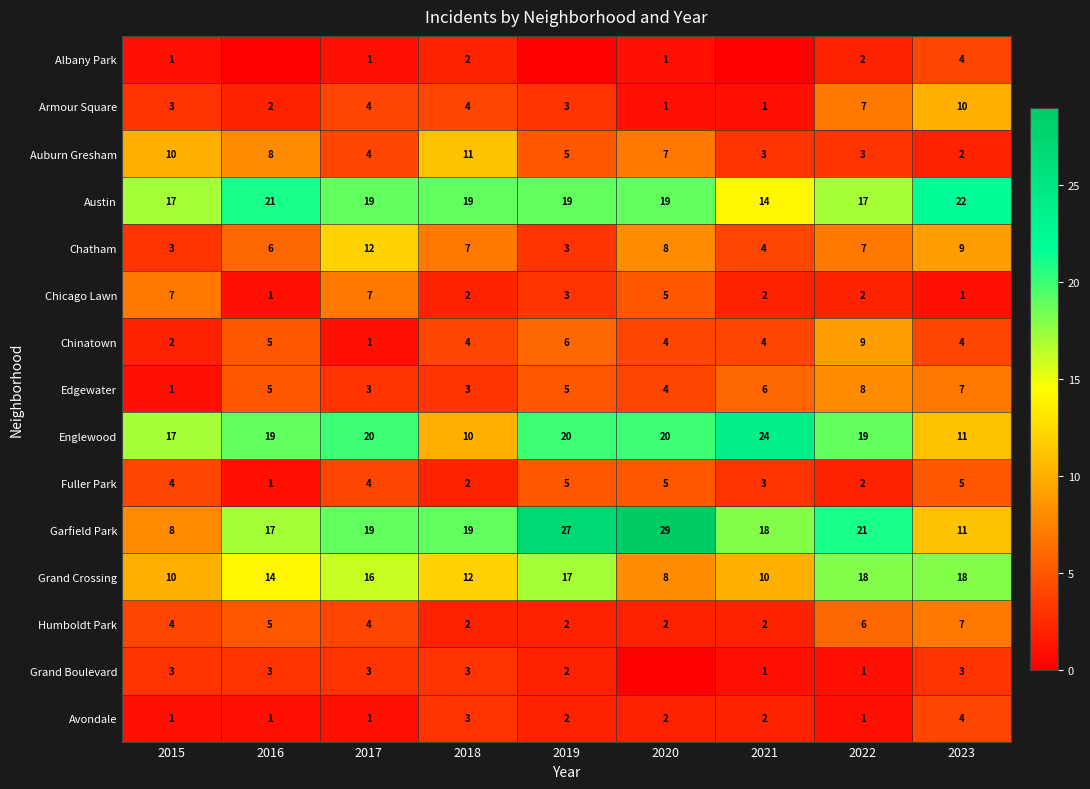

What is the total value across all series at 2015?

91